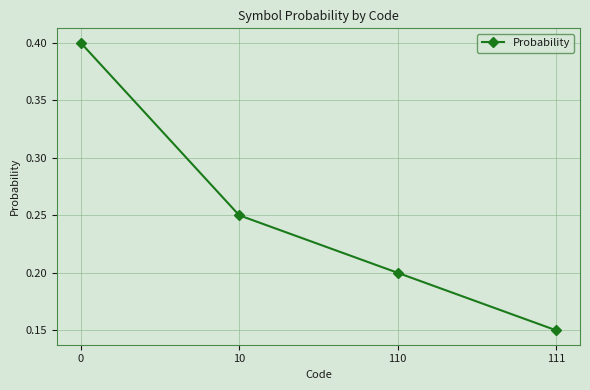

Which has a higher value, 10 or 110?

10